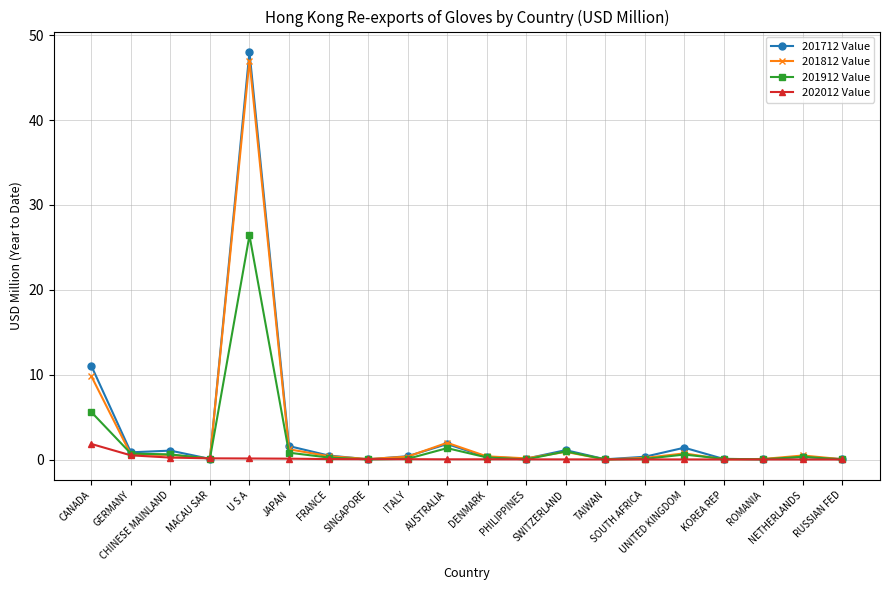

Where is 201812 Value nearest to the value 23?

CANADA